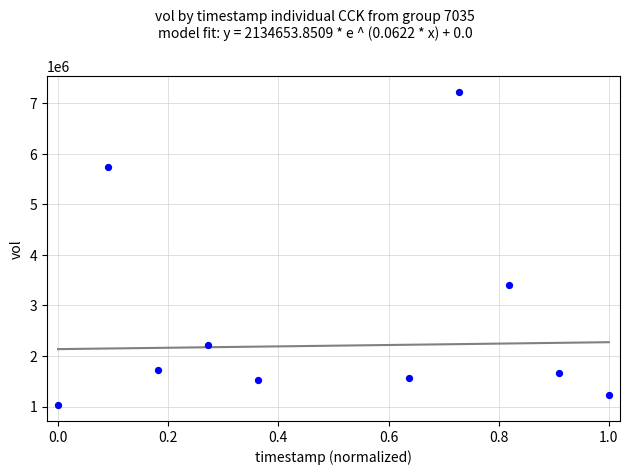

What is the range of Y values (max minus min)?

6196400